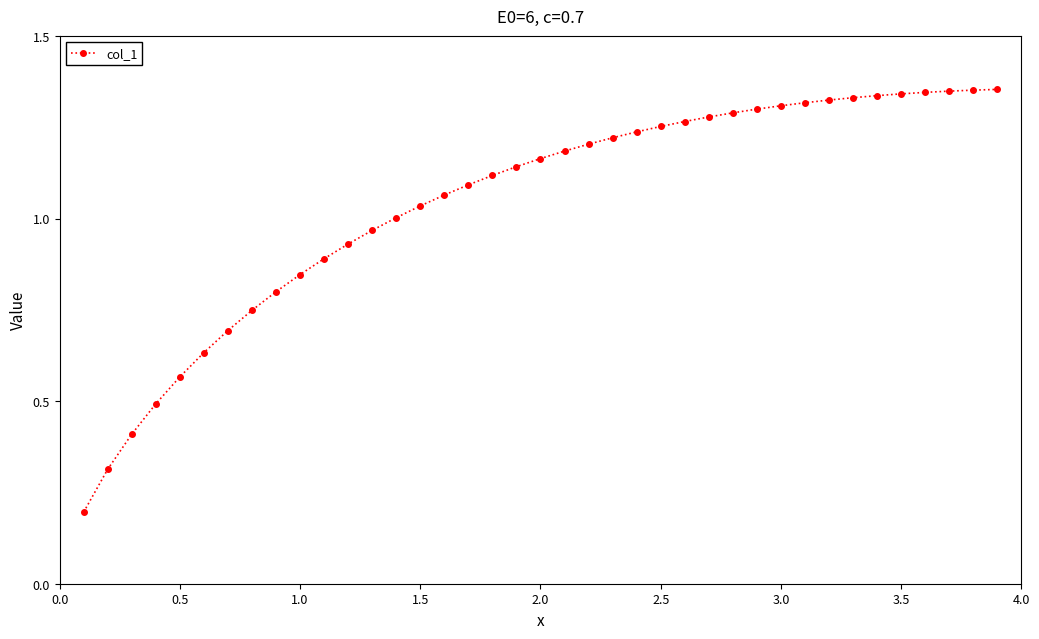

True or false: the data shows 0.7 at 1.5.

False